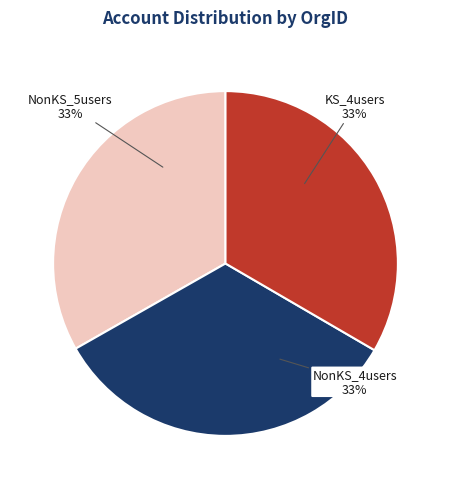

Is there any slice that represents more than half of the pie?

No